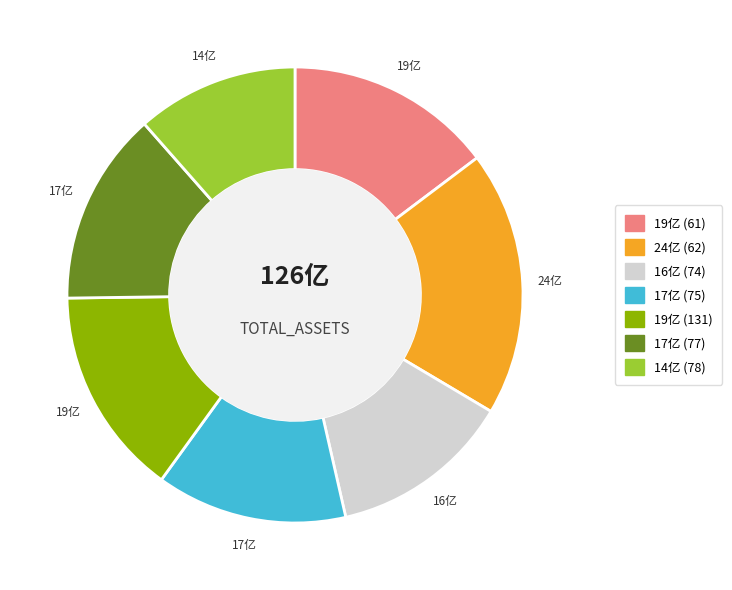

Is there a majority slice in this chart?

No